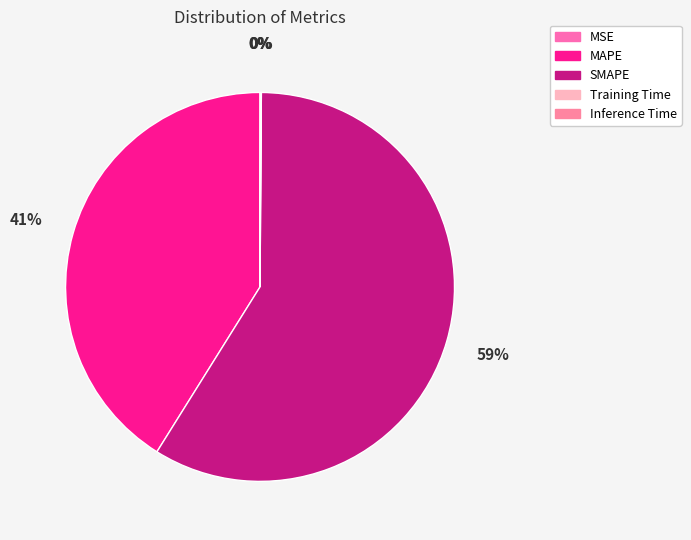

True or false: MSE accounts for 1% of the total.

False